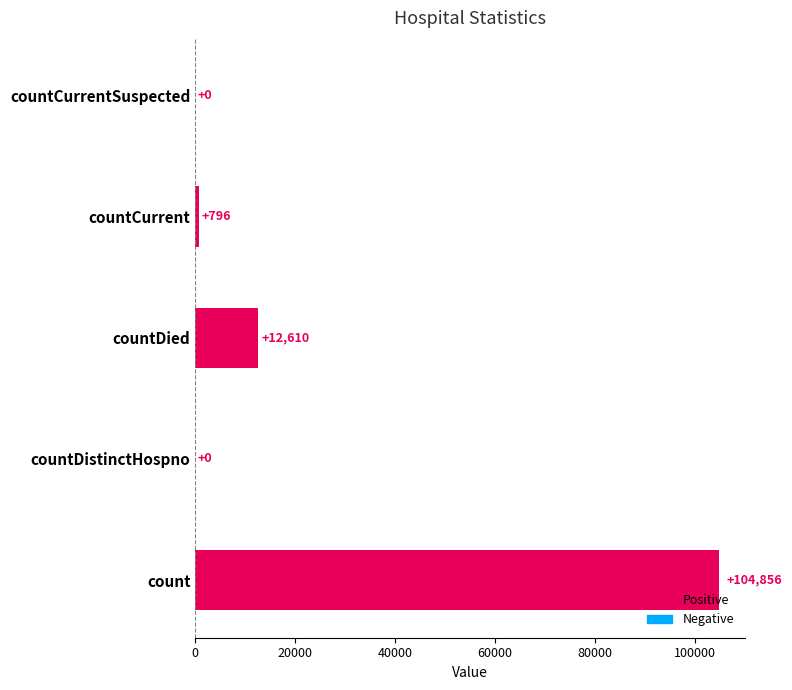

Reading bottom to top, list all the values displayed in this chart.

count=104856	countDistinctHospno=0	countDied=12610	countCurrent=796	countCurrentSuspected=0